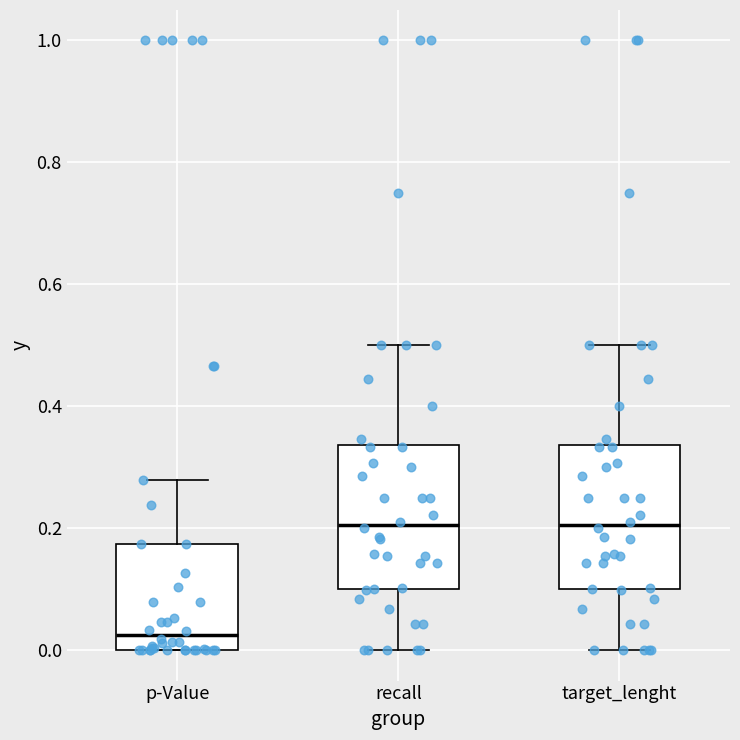

Reading left to right, transcribe this box plot: for each box, give where its median line is, the range the box spans, and where its two whiskers end, as read against the y-axis. The values are not printed on the chart, so give them approximately, as read against the axis.

p-Value: median 0.02, box 0.00 to 0.18, whiskers 0.00 to 0.28
recall: median 0.20, box 0.10 to 0.34, whiskers 0.00 to 0.50
target_lenght: median 0.20, box 0.10 to 0.34, whiskers 0.00 to 0.50